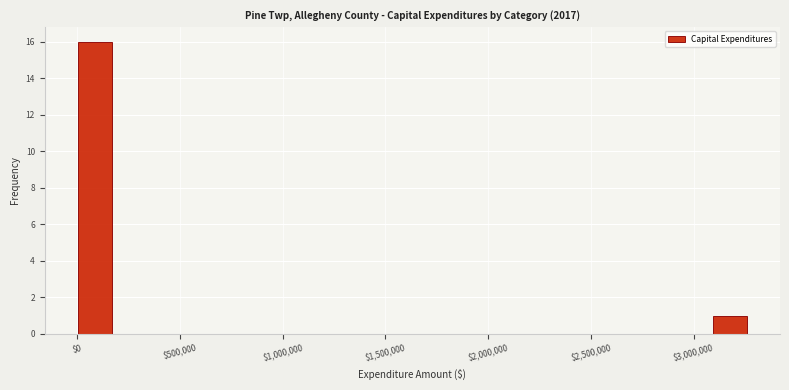

Read against the x-axis, roughly where is the centre of the tallest bar?

100000